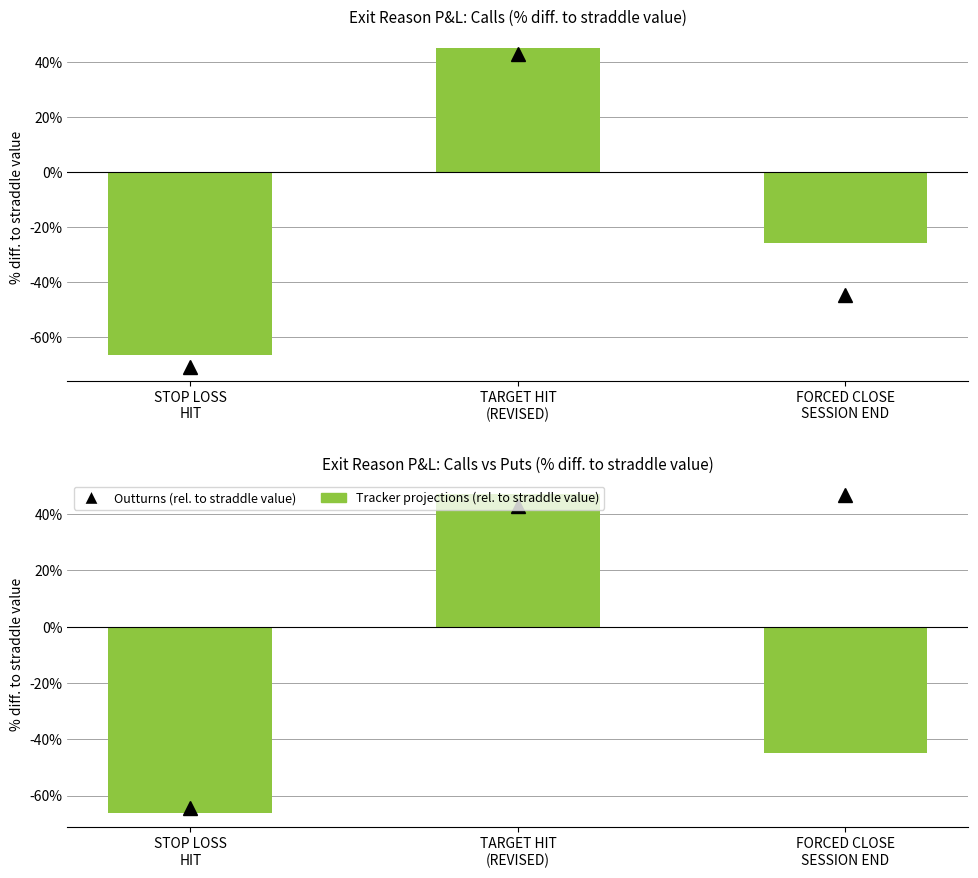

How many categories are shown in the chart?

3